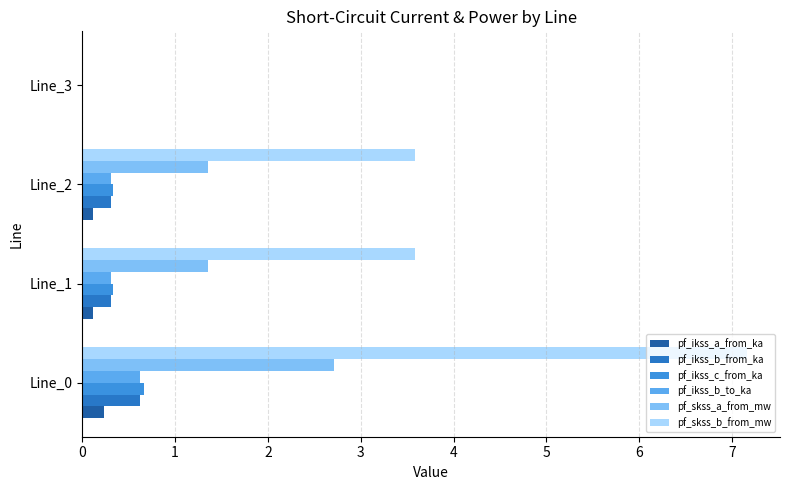

Which category has the lowest value across all series?

3